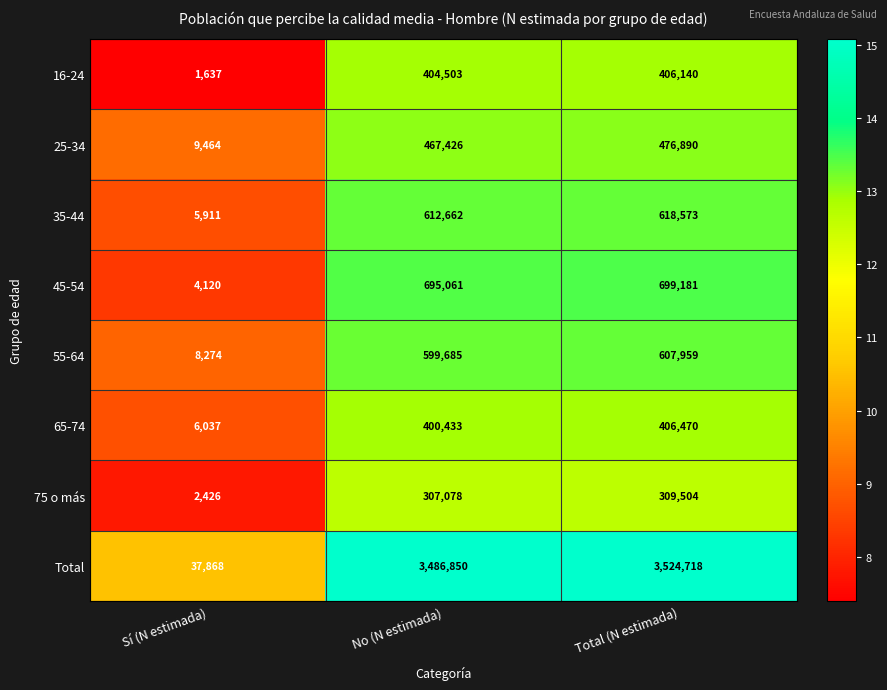

At which label is Total closest to 1781293?

No (N estimada)